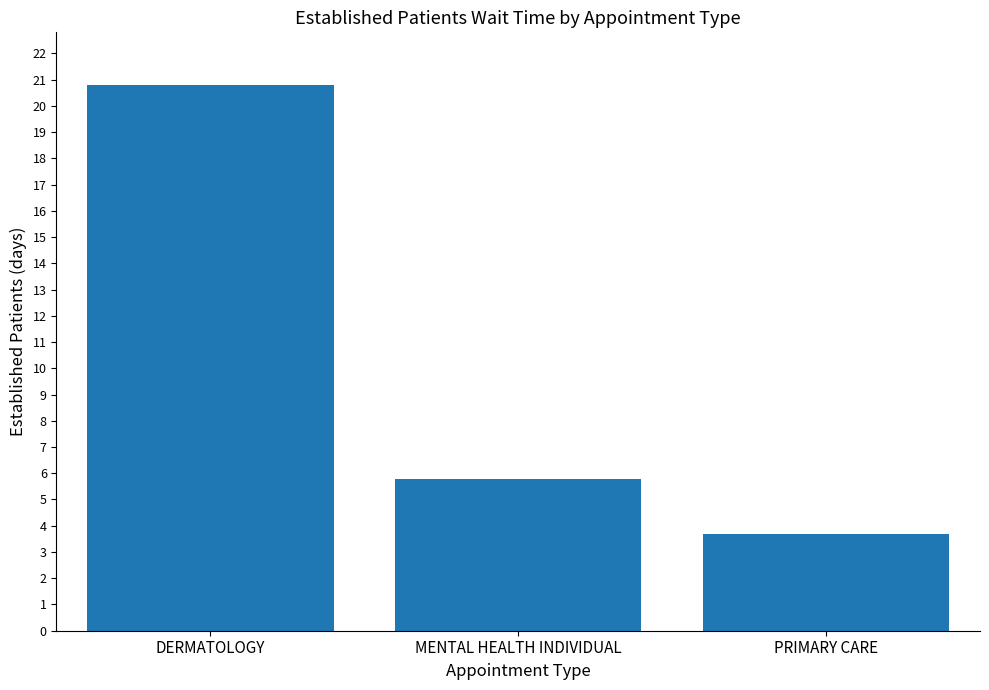

What is the minimum value shown in the chart?

3.7